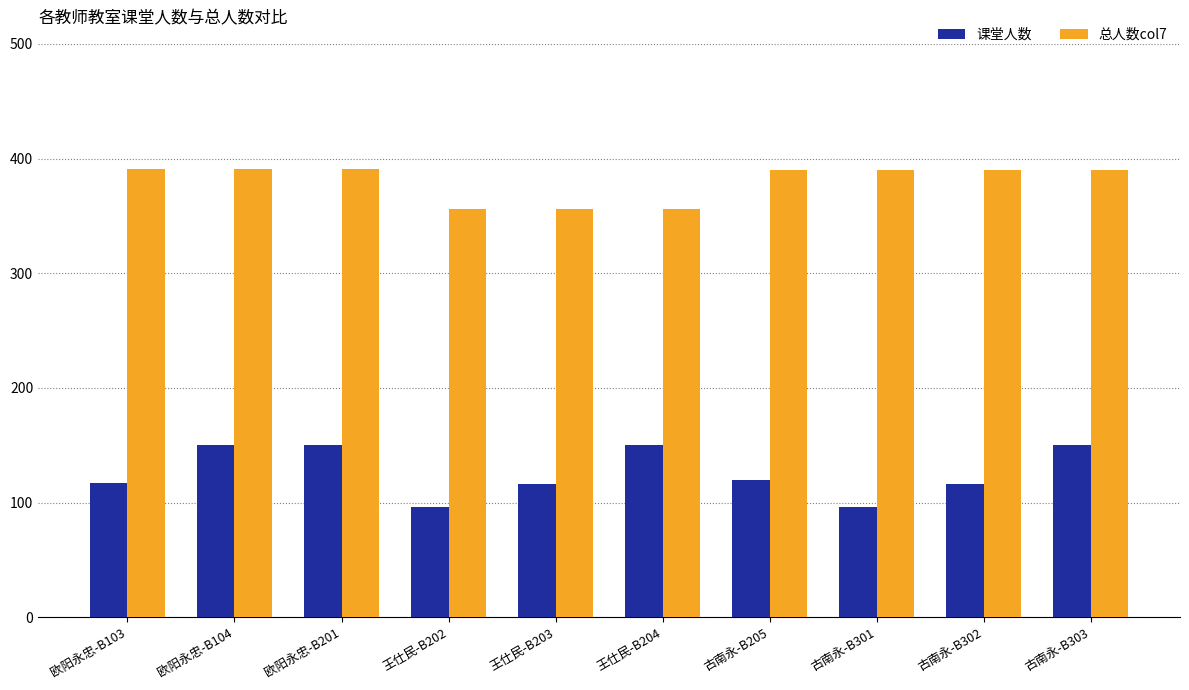

At how many categories does at least one series exceed 179?

10